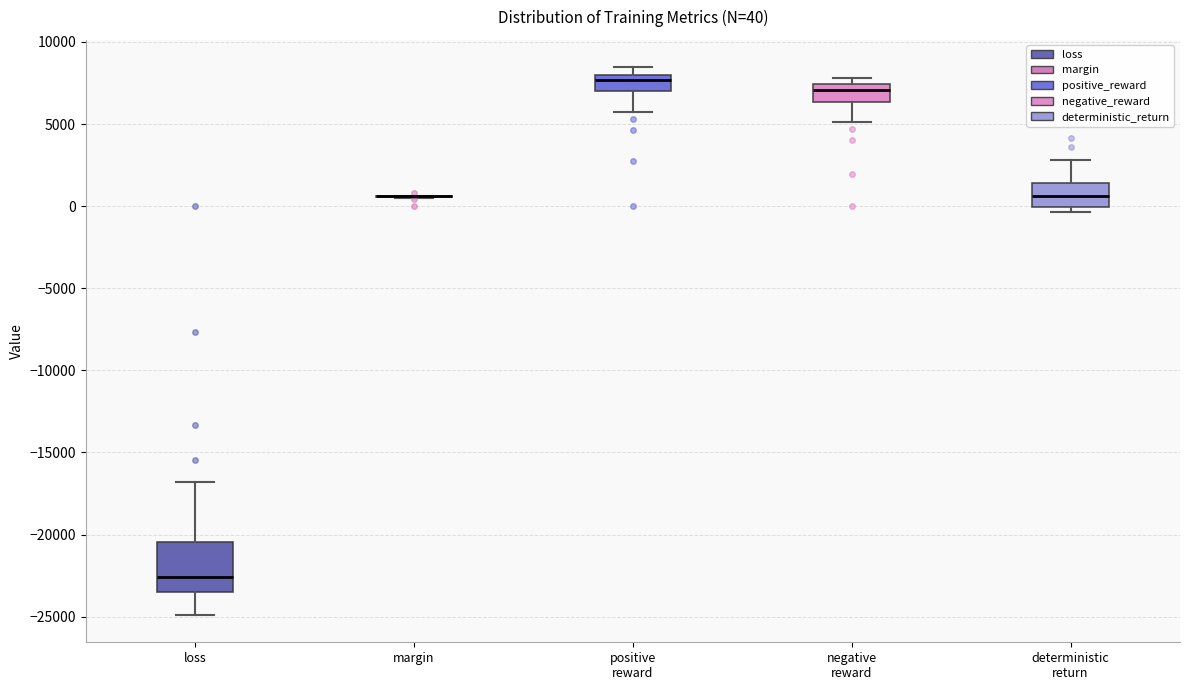

Which box is the tallest, from its lower edge to its upper edge?

loss